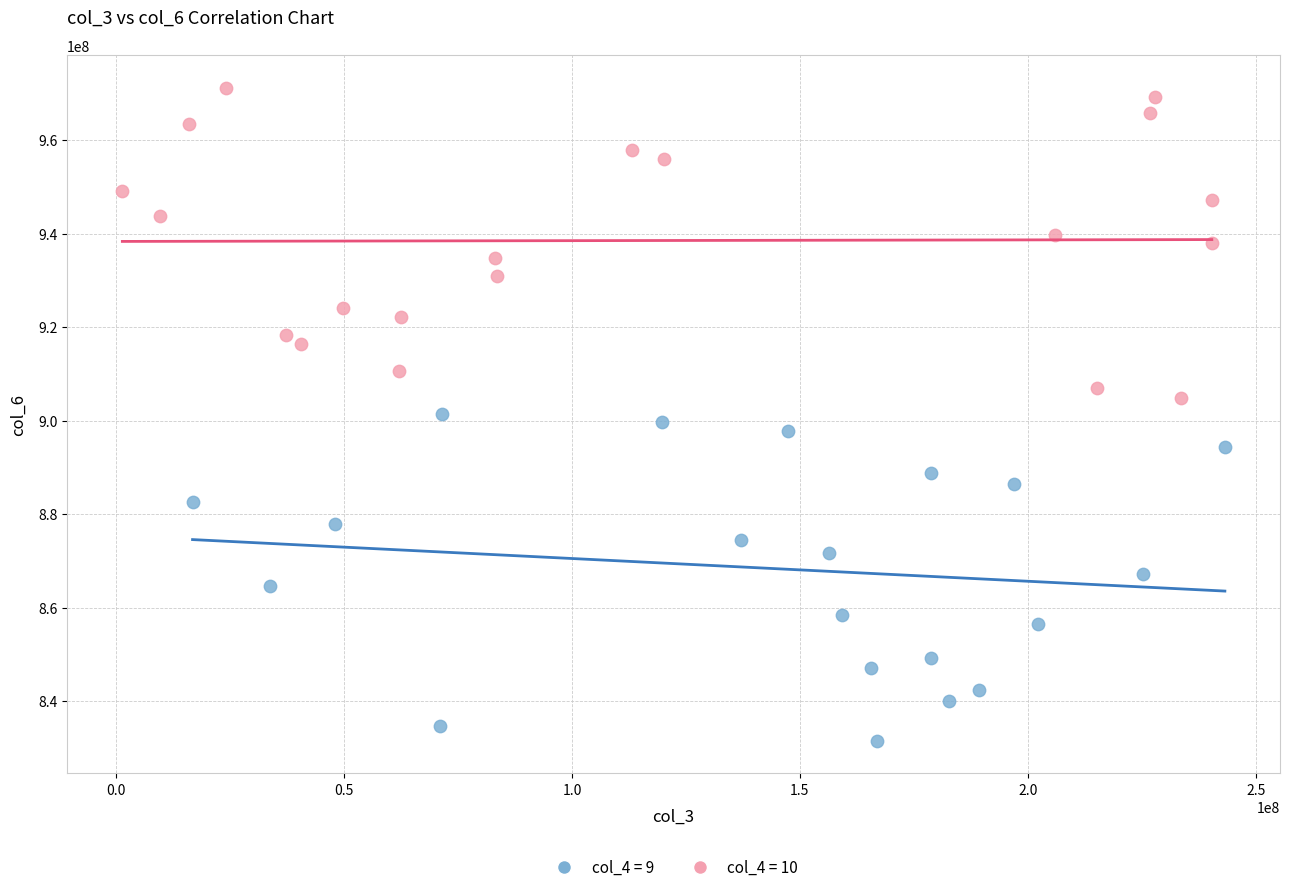

Which series contains the highest Y value?

col_4 = 10